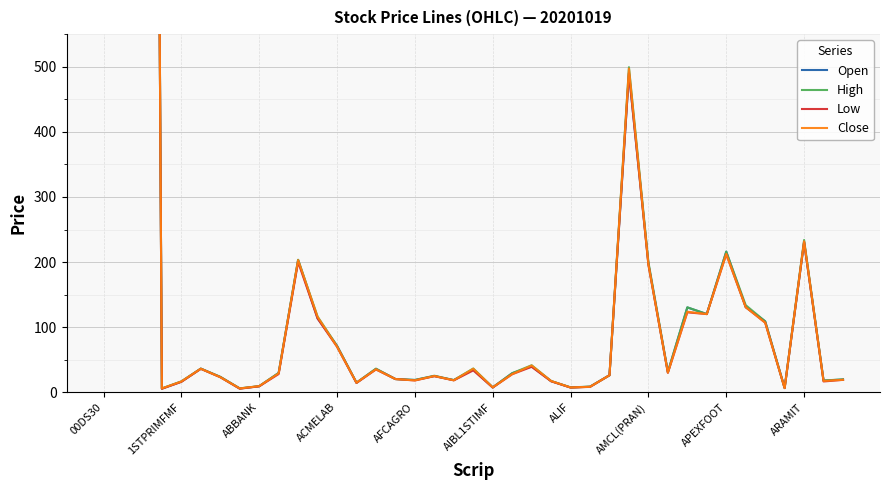

How many lines are shown in the chart?

4